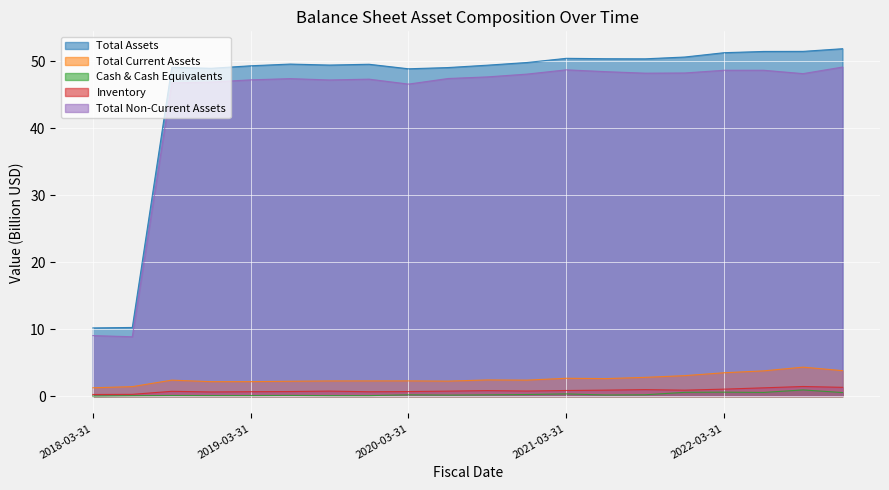

True or false: Total Non-Current Assets and Inventory cross at least once.

False